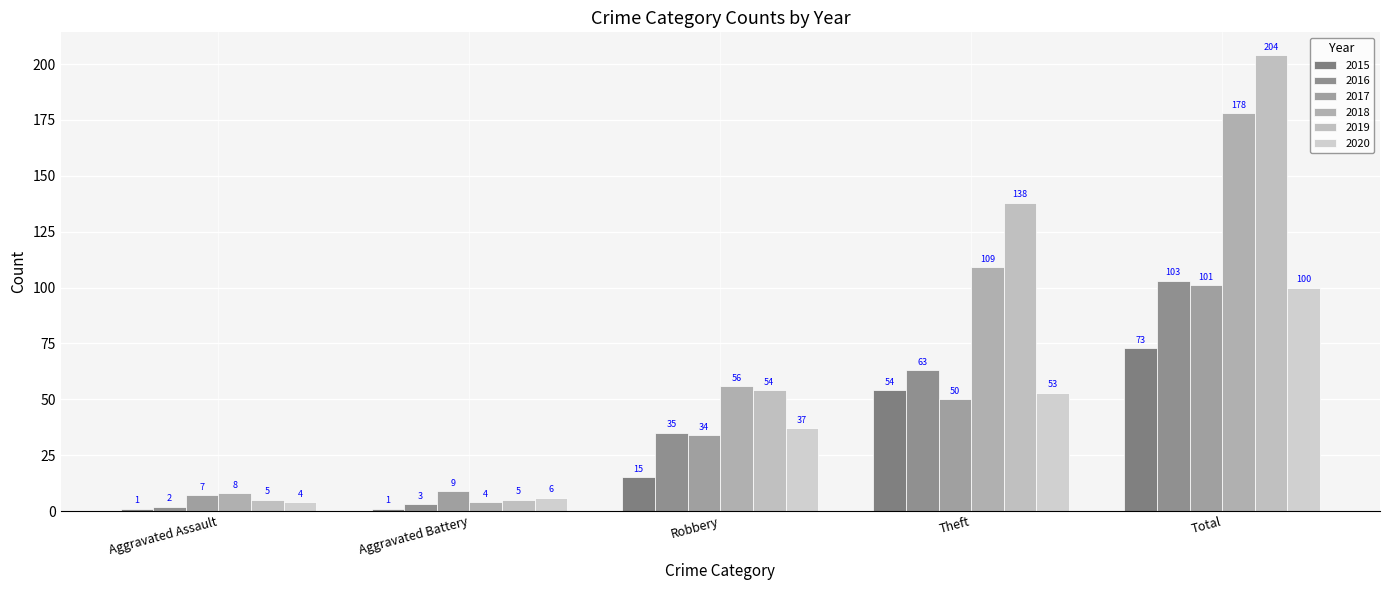

Are the bars horizontal?

No